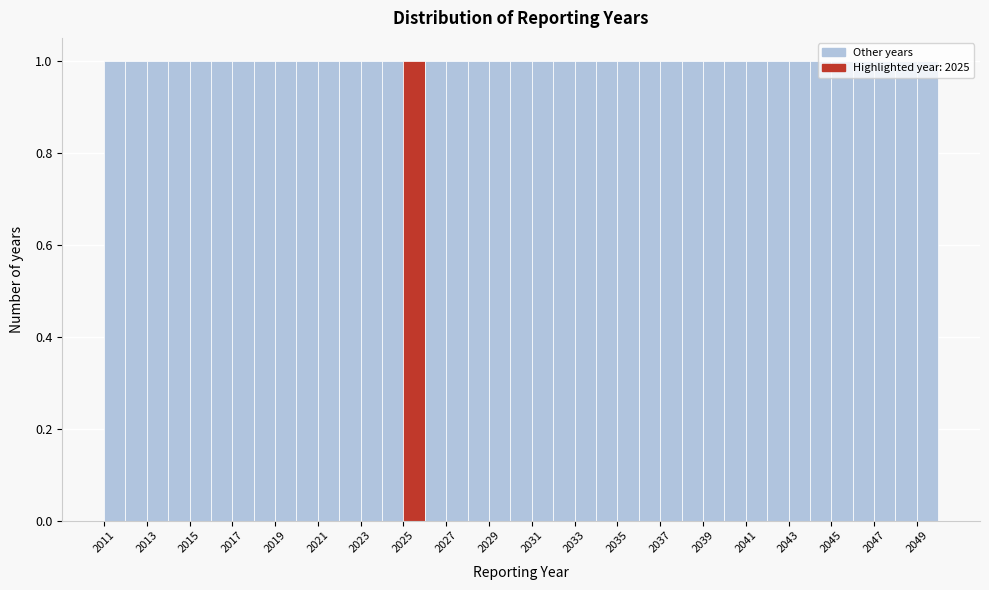

What is the height of the bar covering 2024 to 2025 on the x-axis? The values are not printed on the chart, so give them approximately, as read against the axis.

1